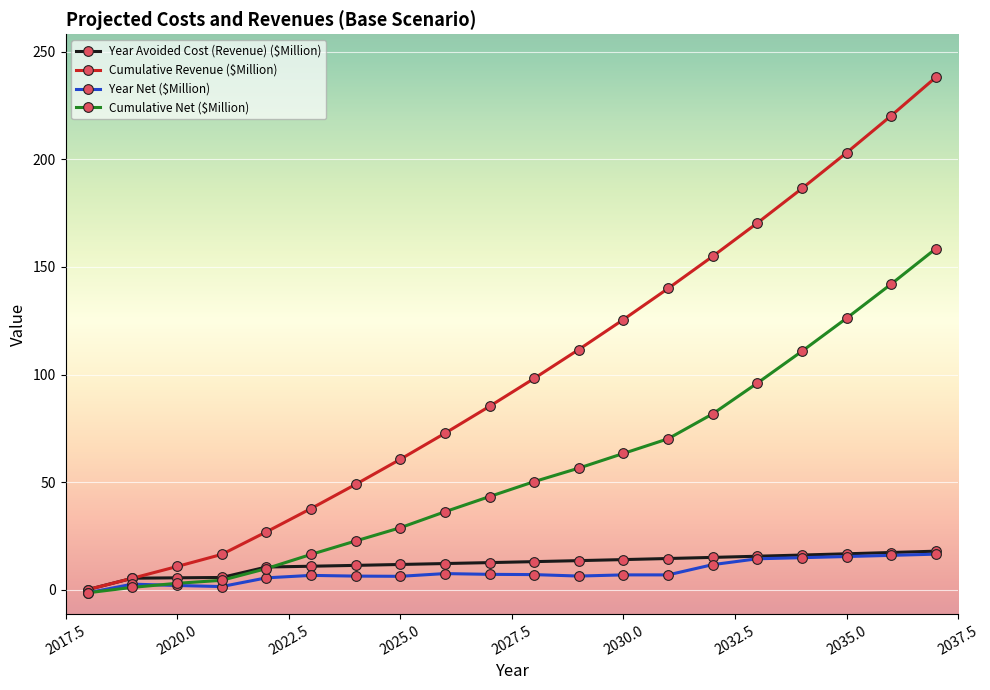

What are all the series names shown in the legend?

Year Avoided Cost (Revenue) ($Million), Cumulative Revenue ($Million), Year Net ($Million), Cumulative Net ($Million)